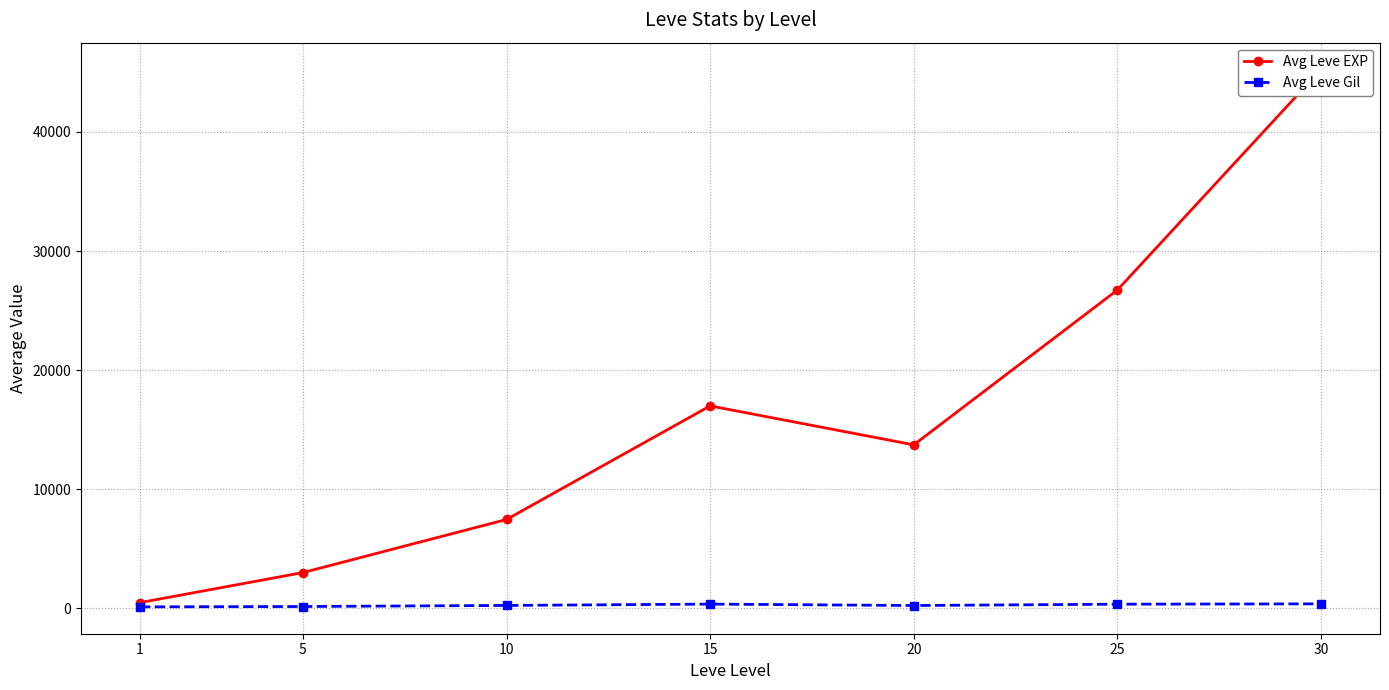

True or false: Avg Leve Gil and Avg Leve EXP intersect in this chart.

False